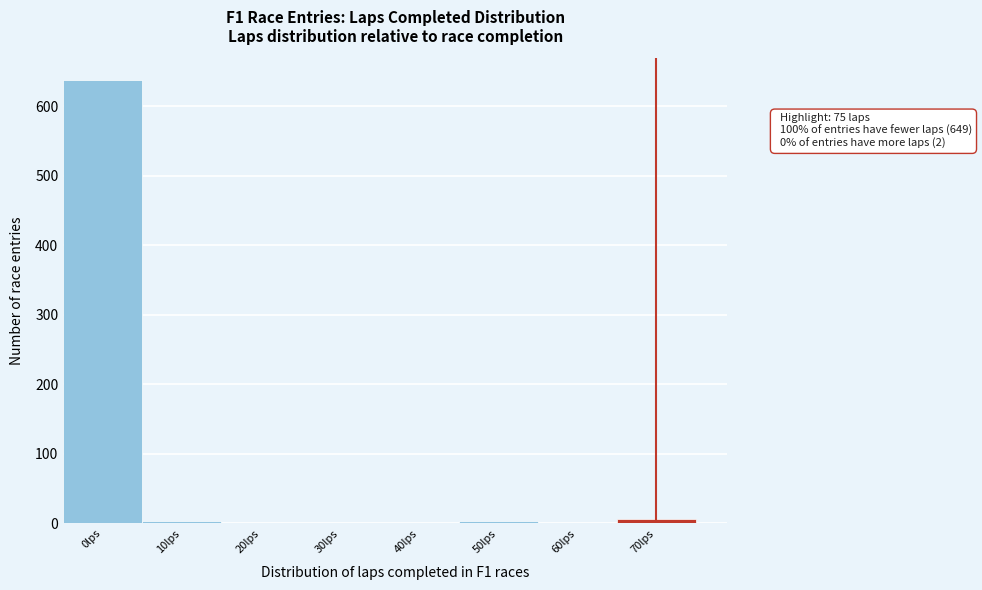

What is the maximum value shown in the chart?

637